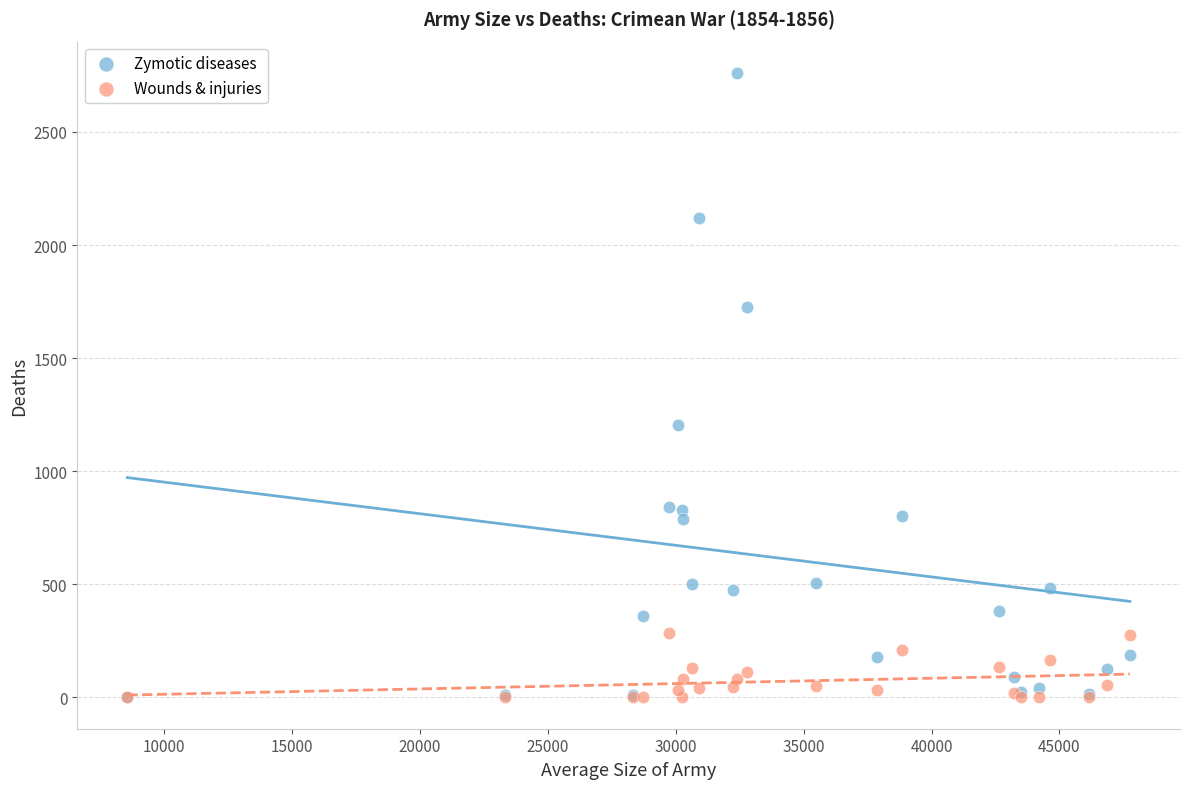

Which series reaches the maximum Y coordinate?

Zymotic diseases